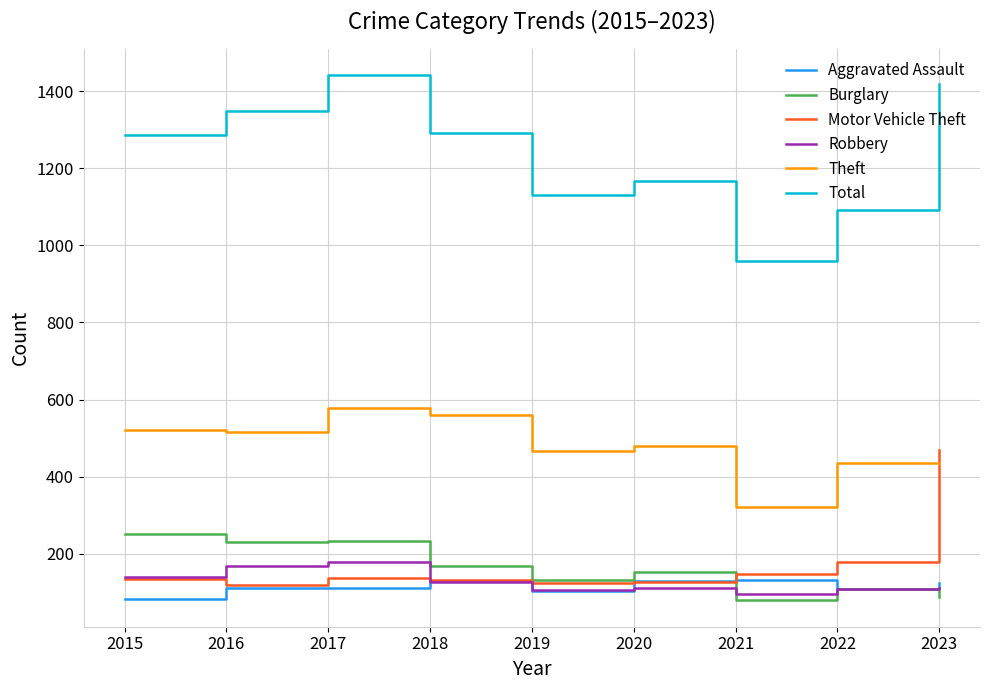

What is the sum of all Aggravated Assault values?

1030